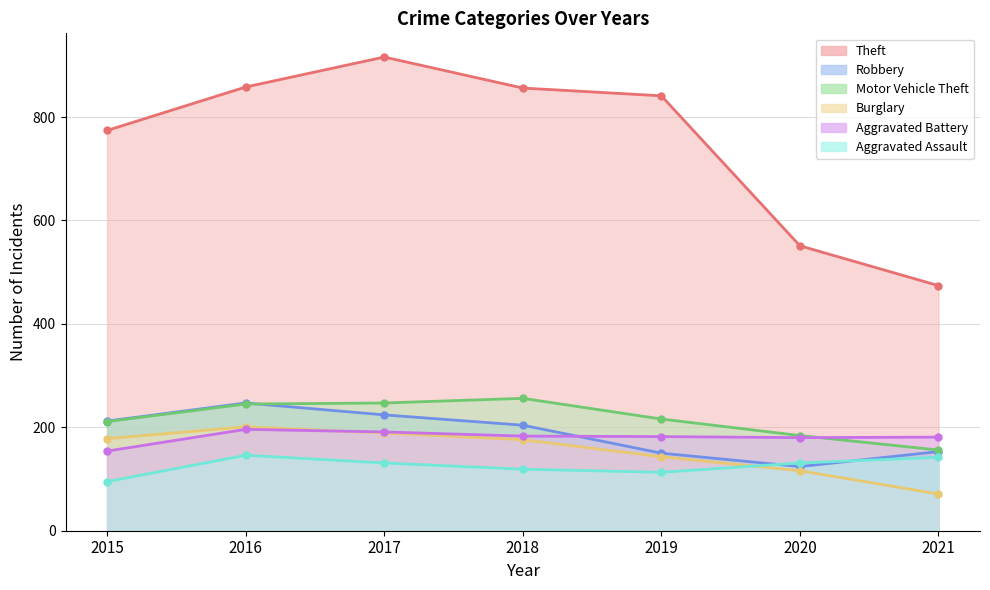

What is the lowest value of the Aggravated Battery series?

154